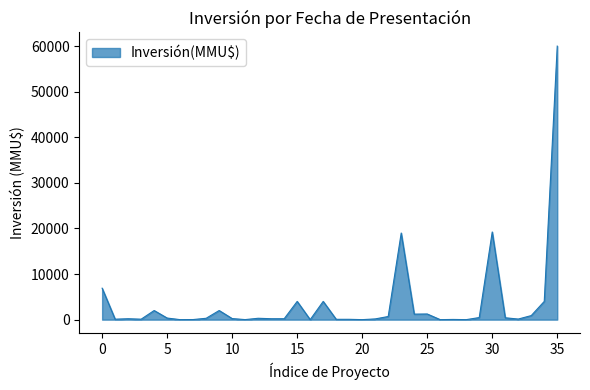

True or false: there are more than 2 points higher than both neighbors.

True